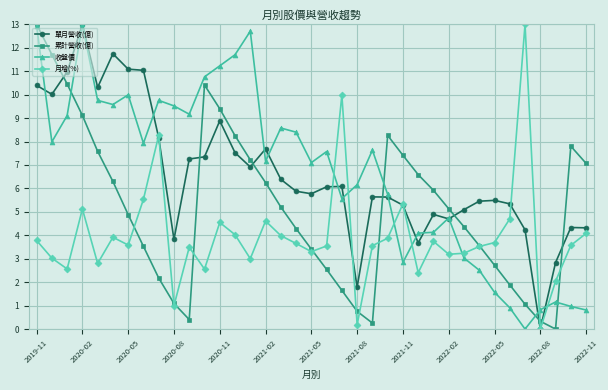

True or false: 單月營收(億) has more than 2 points higher than both neighbors.

True